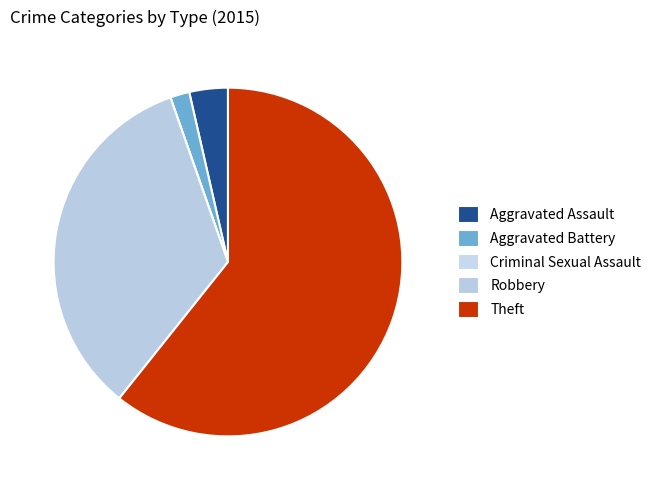

Count the number of slices in the pie.

5